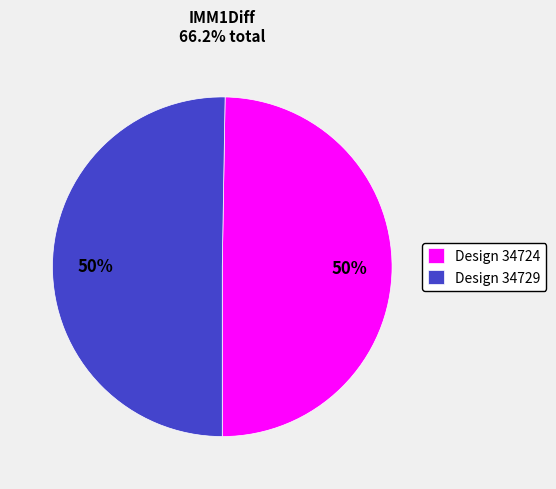

How many segments does this pie chart have?

2